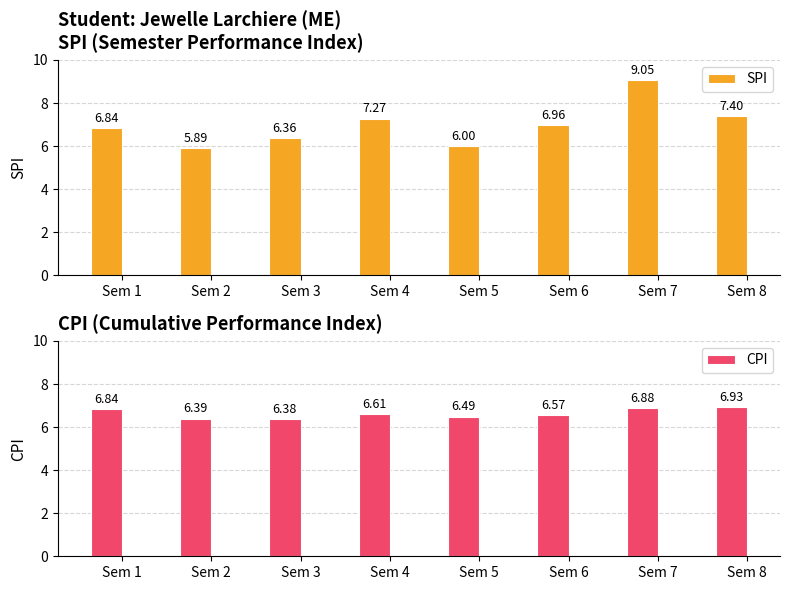

Which category has the lowest value in the CPI series?

Sem 3